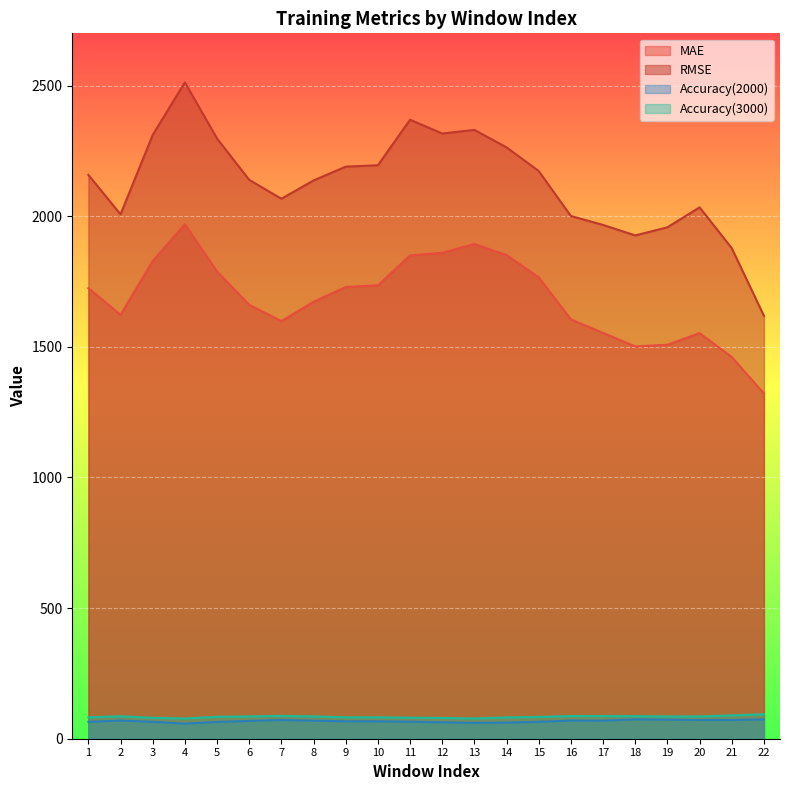

Rank the series at 15 from highest to lowest value.

RMSE, MAE, Accuracy(3000), Accuracy(2000)